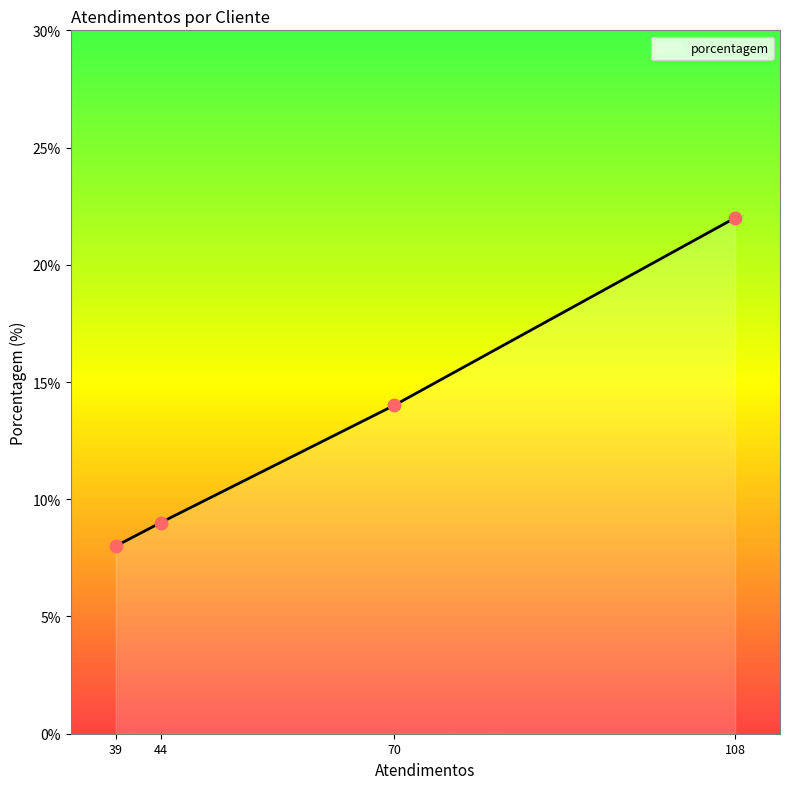

What is the change in value from 44 to 70?

+5